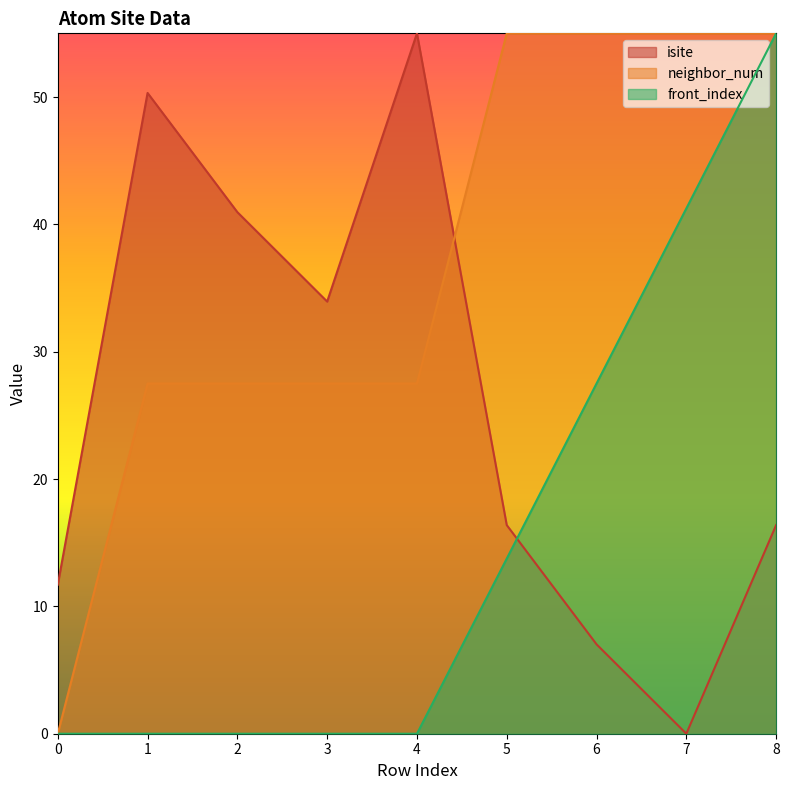

Which category has the highest value across all series?

4